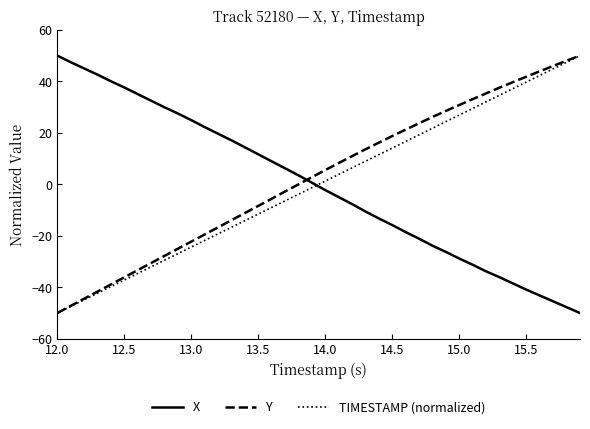

What is the highest value of the Y series?

50.0